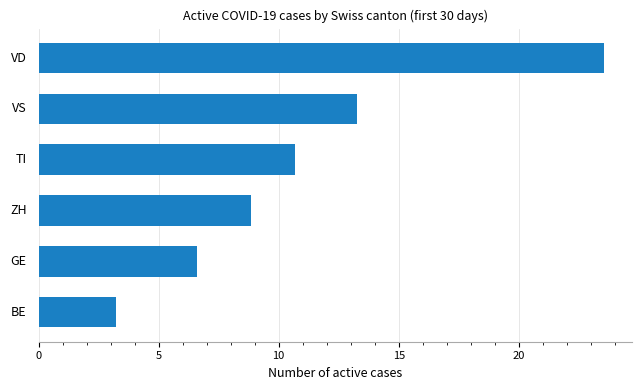

How many bars are there in total?

6